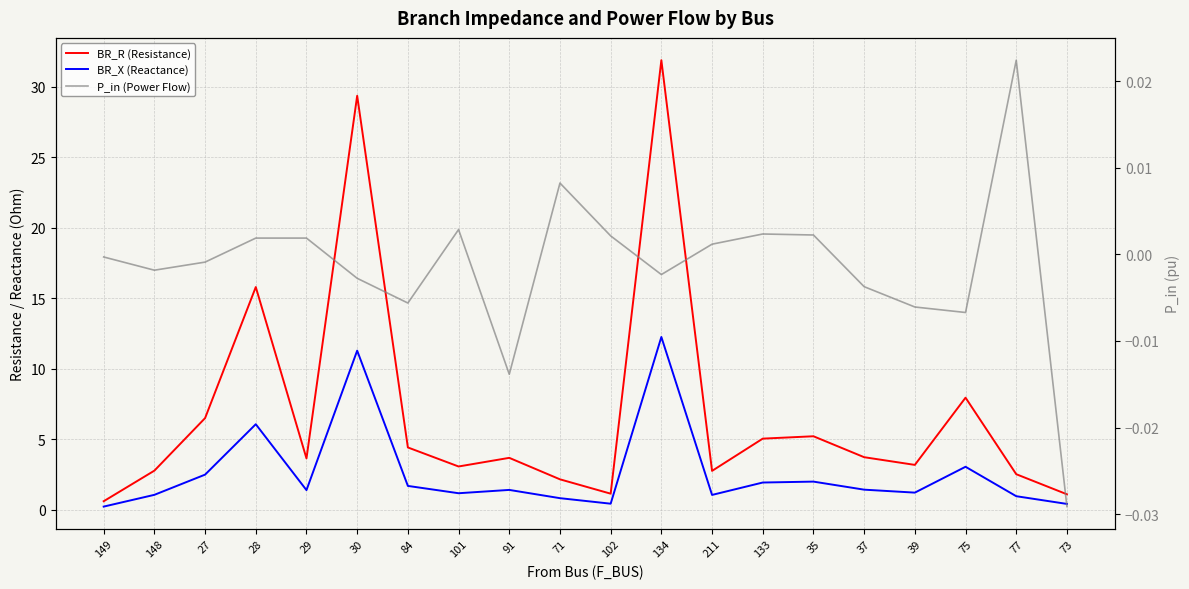

What is the greatest value displayed?

31.9